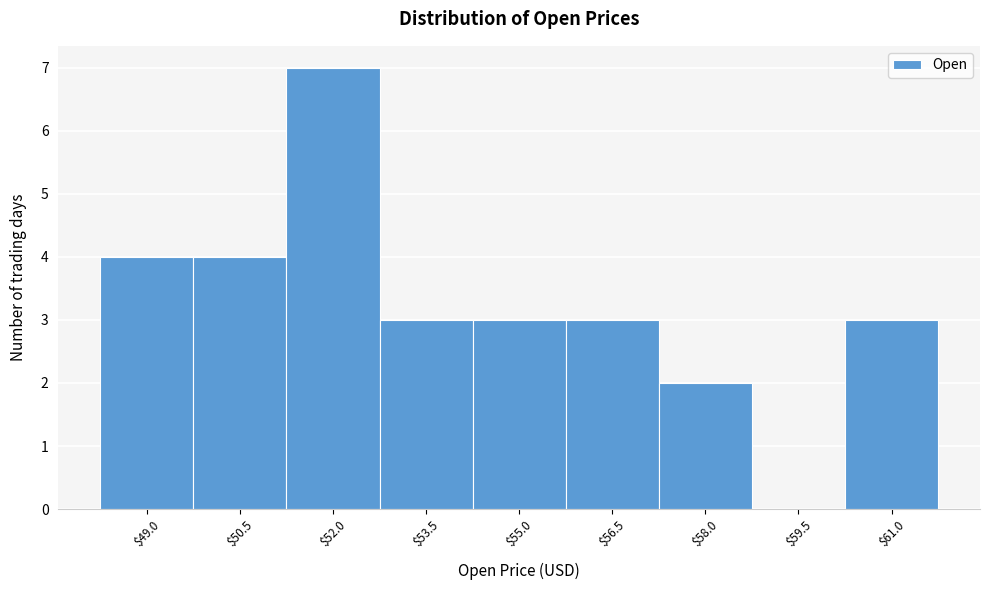

What is the sum of all values?

29